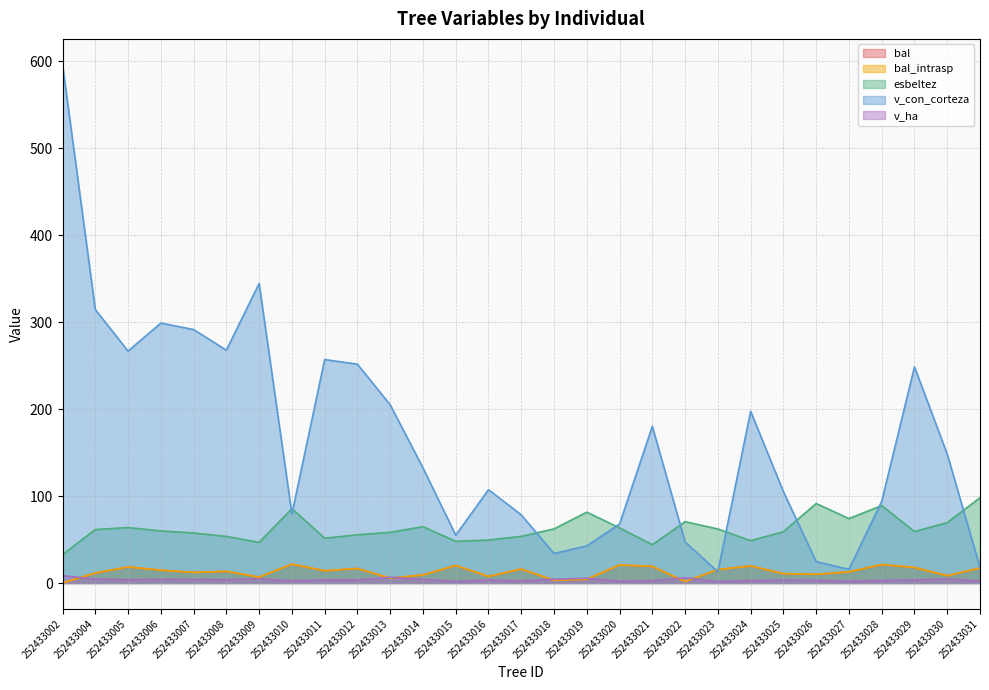

True or false: esbeltez and v_ha cross at least once.

False